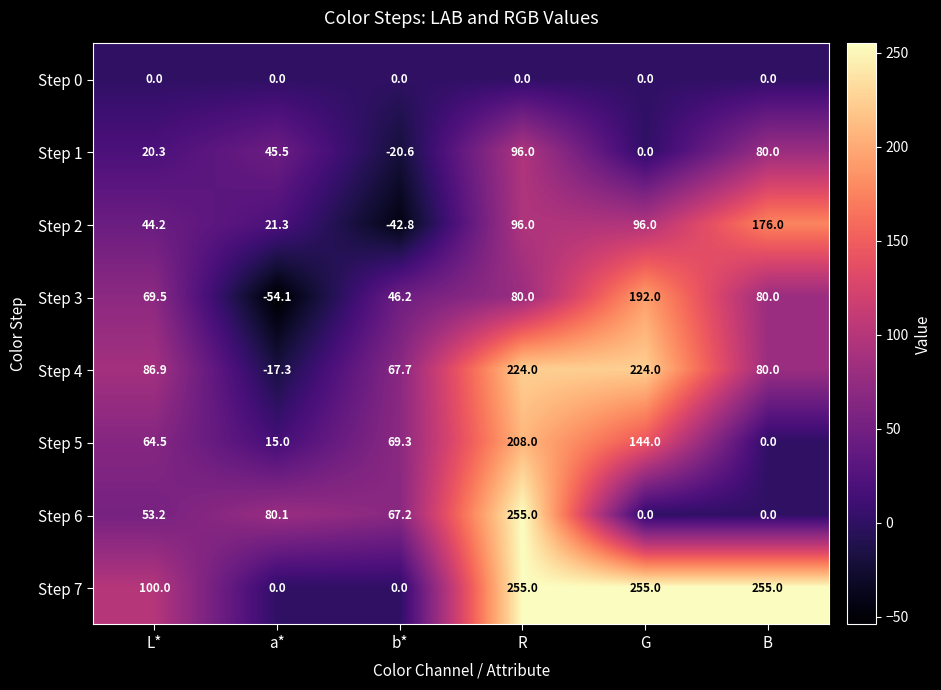

At how many categories does at least one series exceed 135?

3